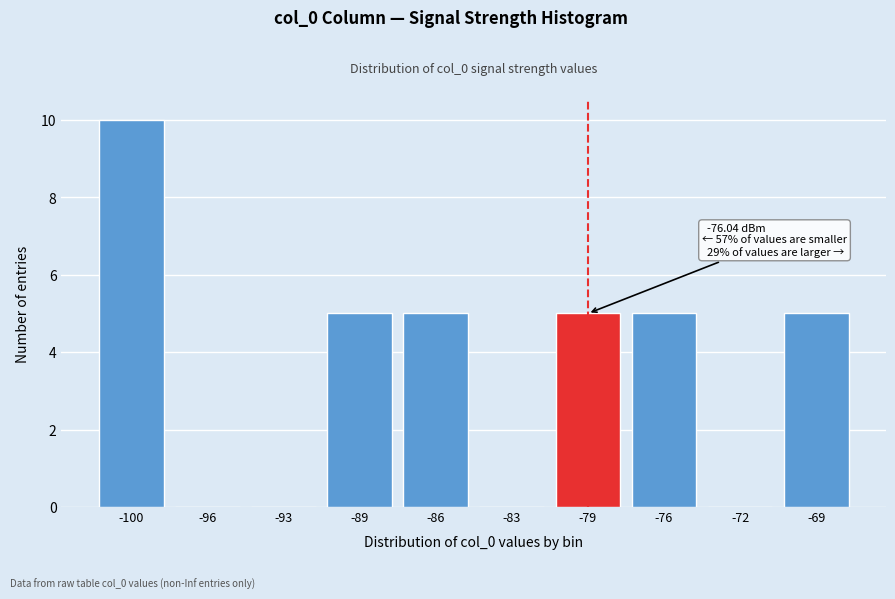

Reading right to left, what are all the values shown in this chart?

-69=5	-72=0	-76=5	-79=5	-83=0	-86=5	-89=5	-93=0	-96=0	-100=10